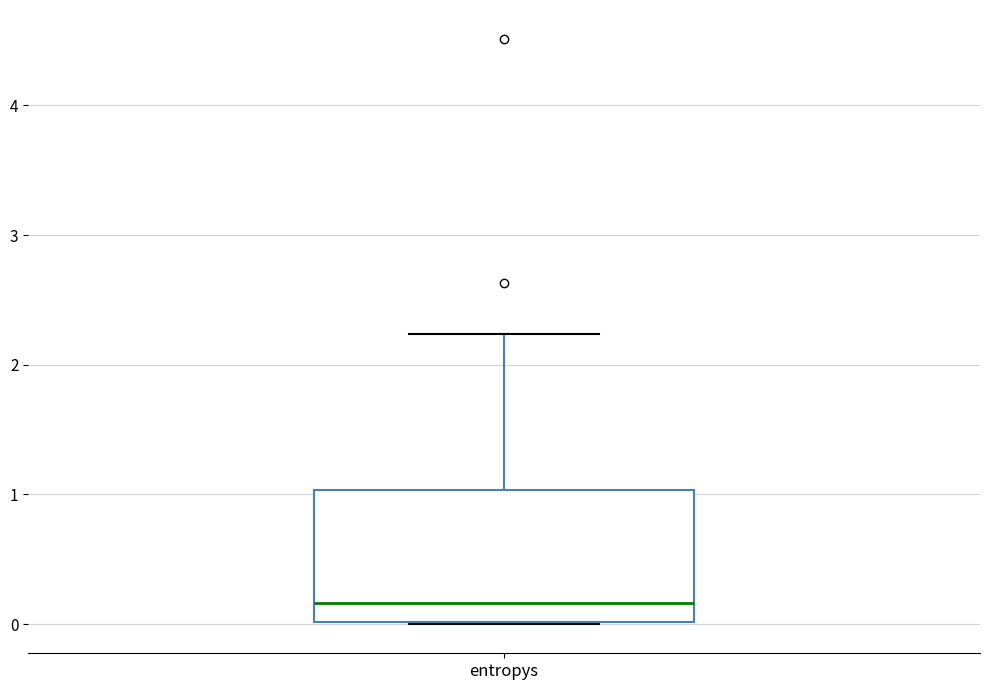

Where is the lower edge of the box for entropys on the y-axis? The values are not printed on the chart, so give them approximately, as read against the axis.

0.0